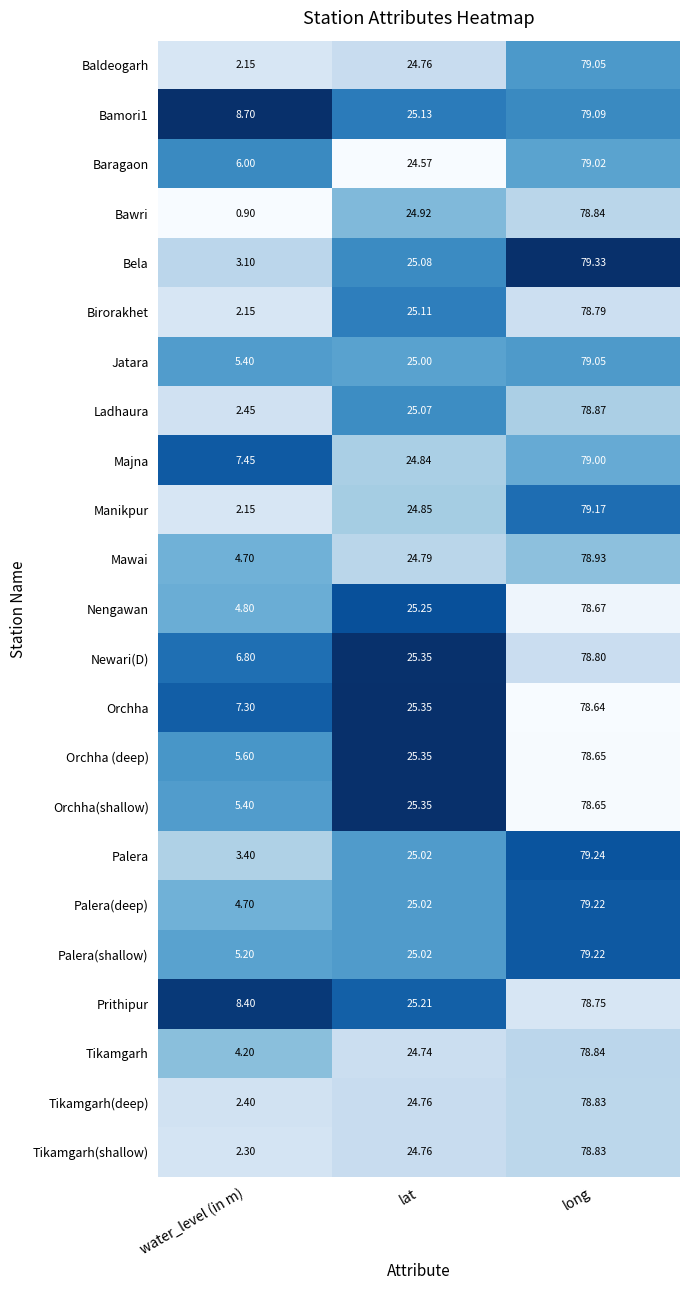

Where does the Baragaon series first go above 24?

lat